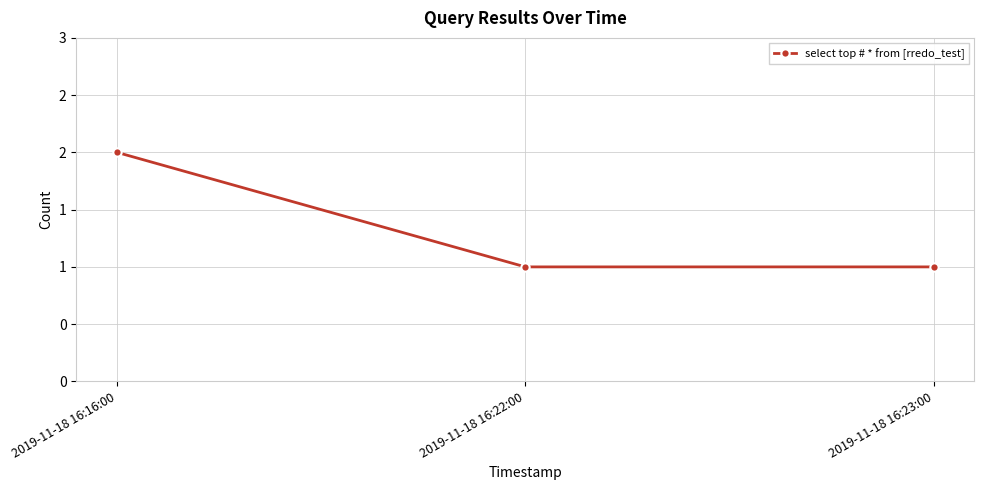

Does the chart have visible grid lines?

Yes